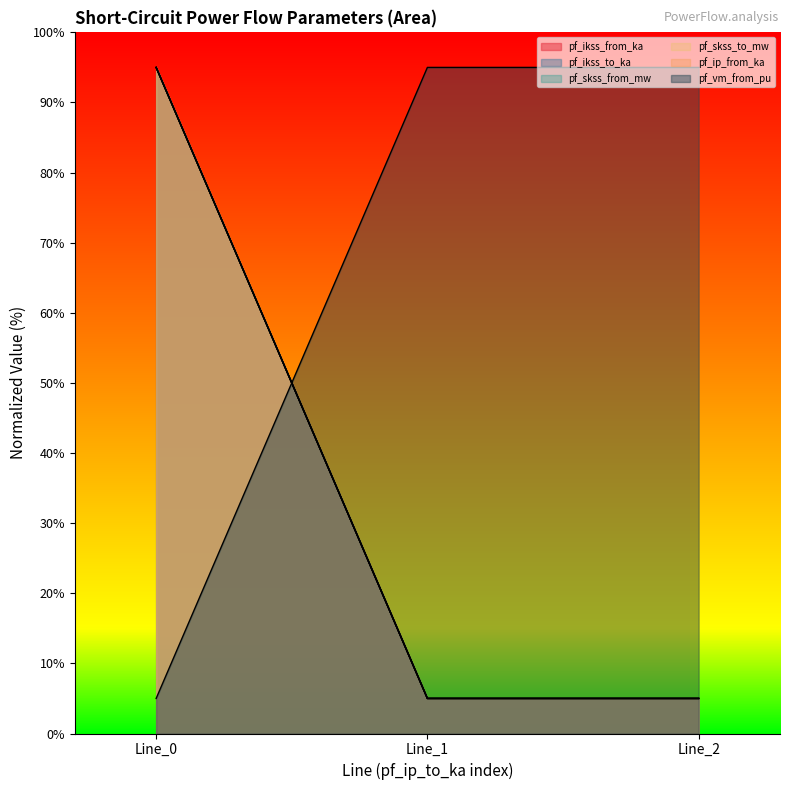

What is the sum of the pf_skss_from_mw values at Line_0 and Line_1?

100.0